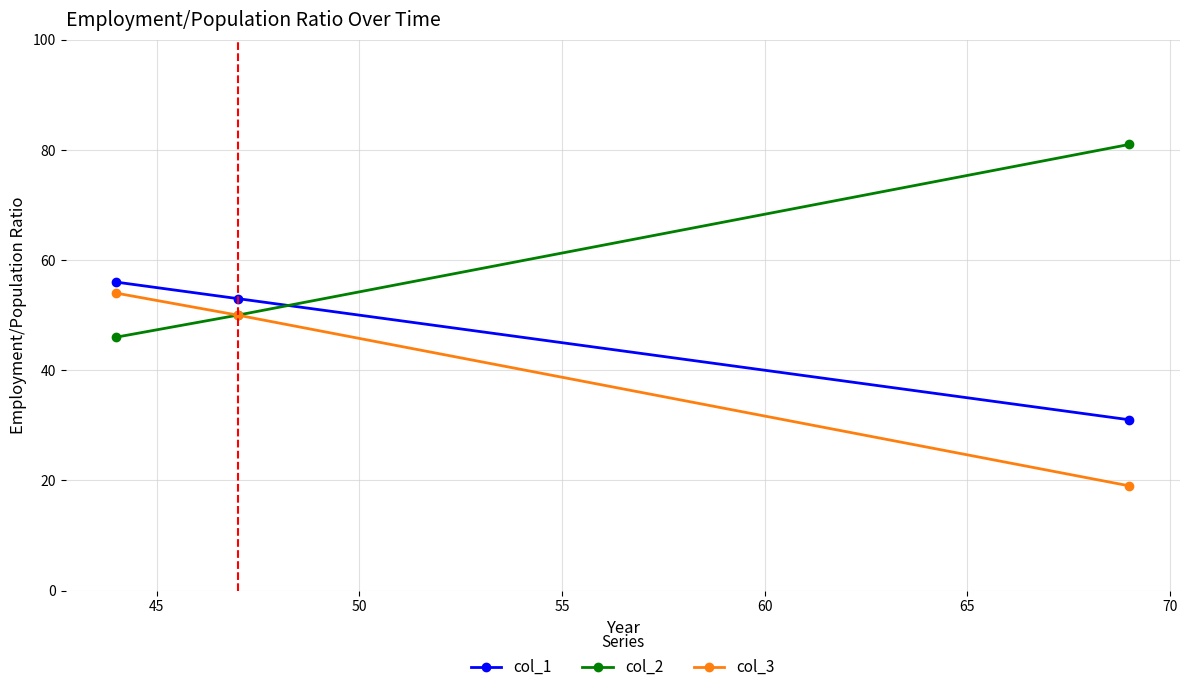

Which series has the largest range (max minus min)?

col_2